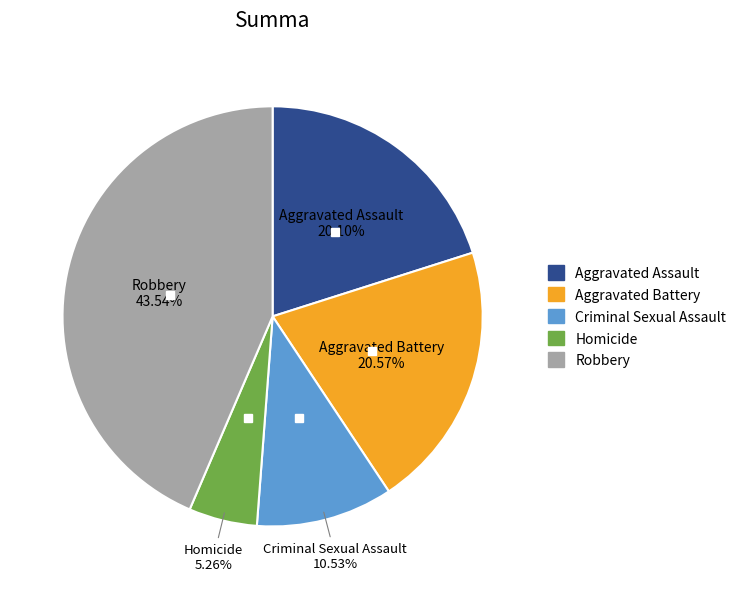

To the nearest percent, what is the difference between the Aggravated Battery and Homicide slice percentages?

15%